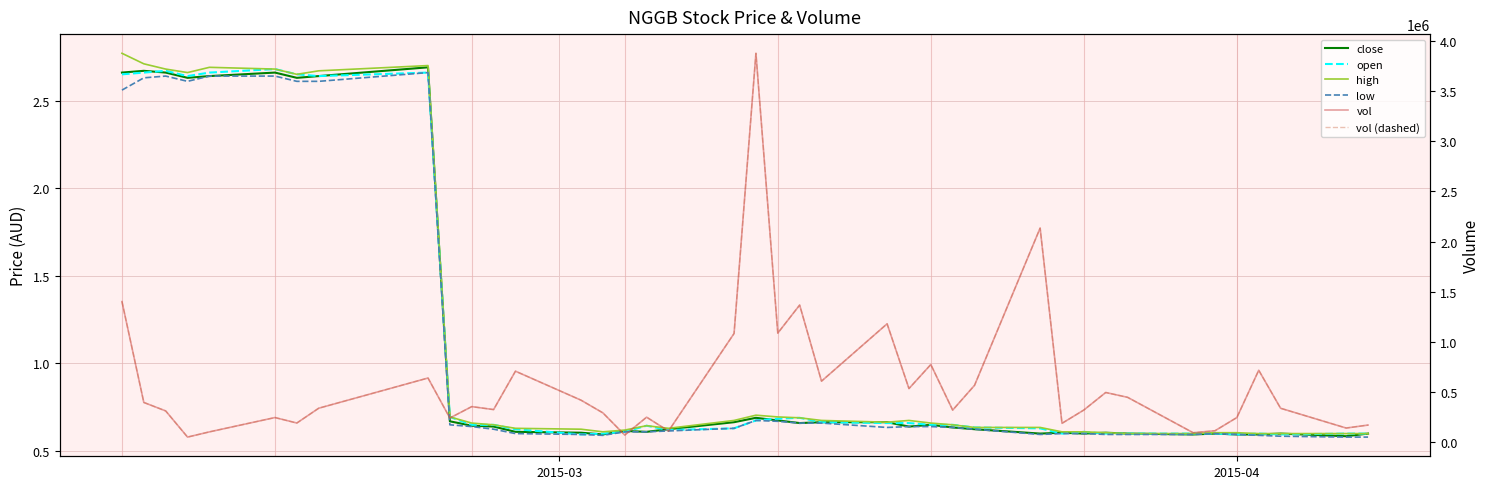

What is the highest value of the vol (dashed) series?

3878700.0